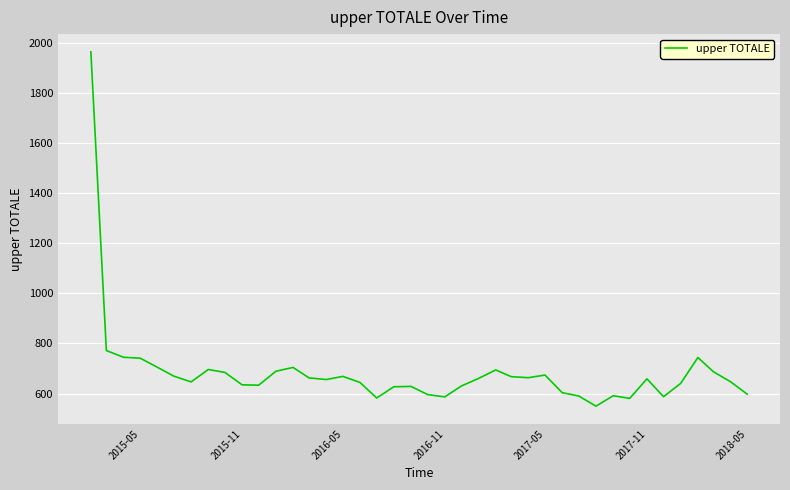

What is the greatest value displayed?

1965.3